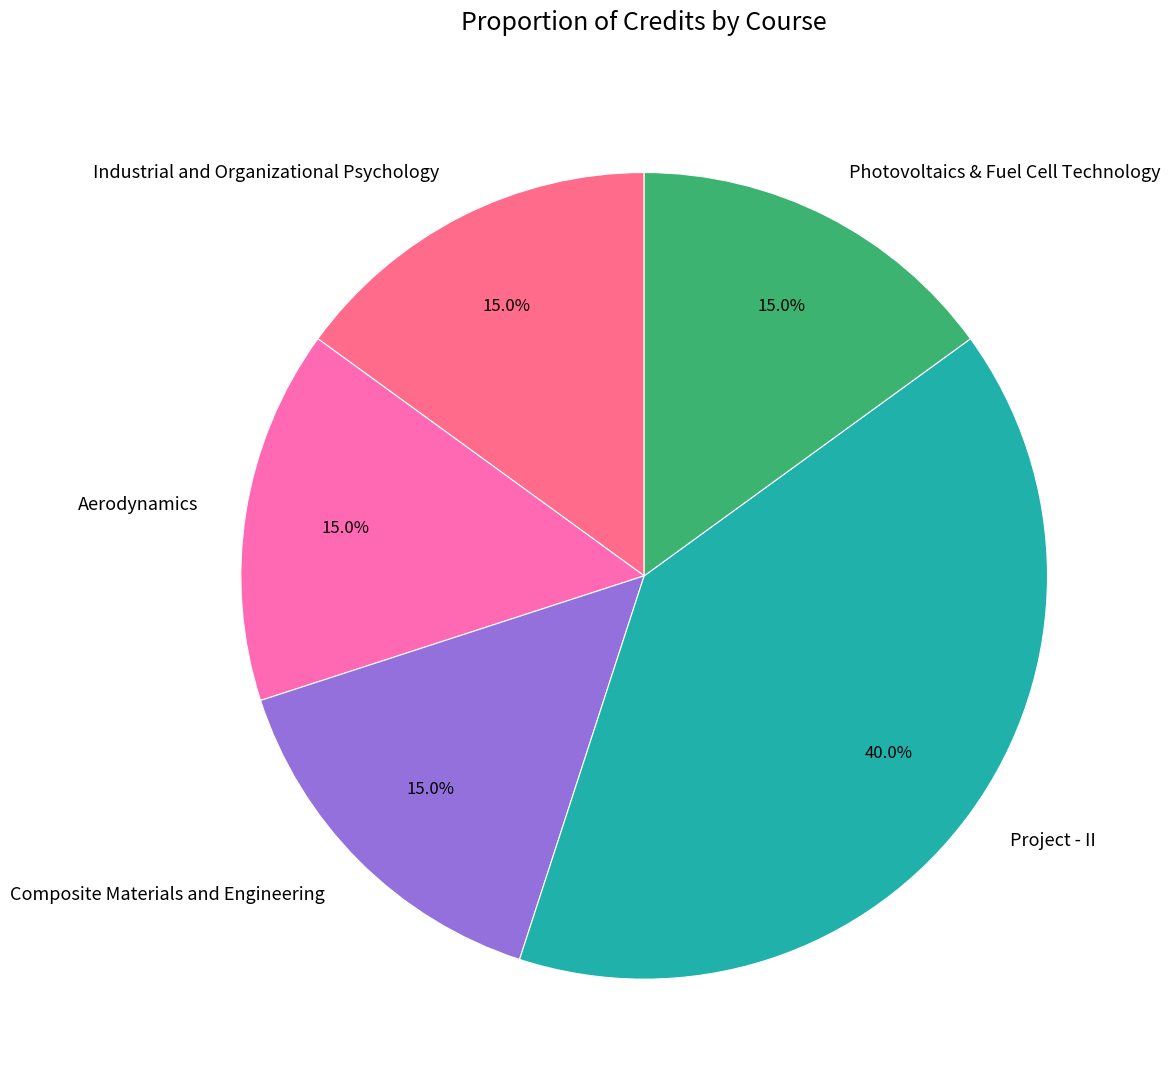

To the nearest percent, what portion does Aerodynamics represent?

15%